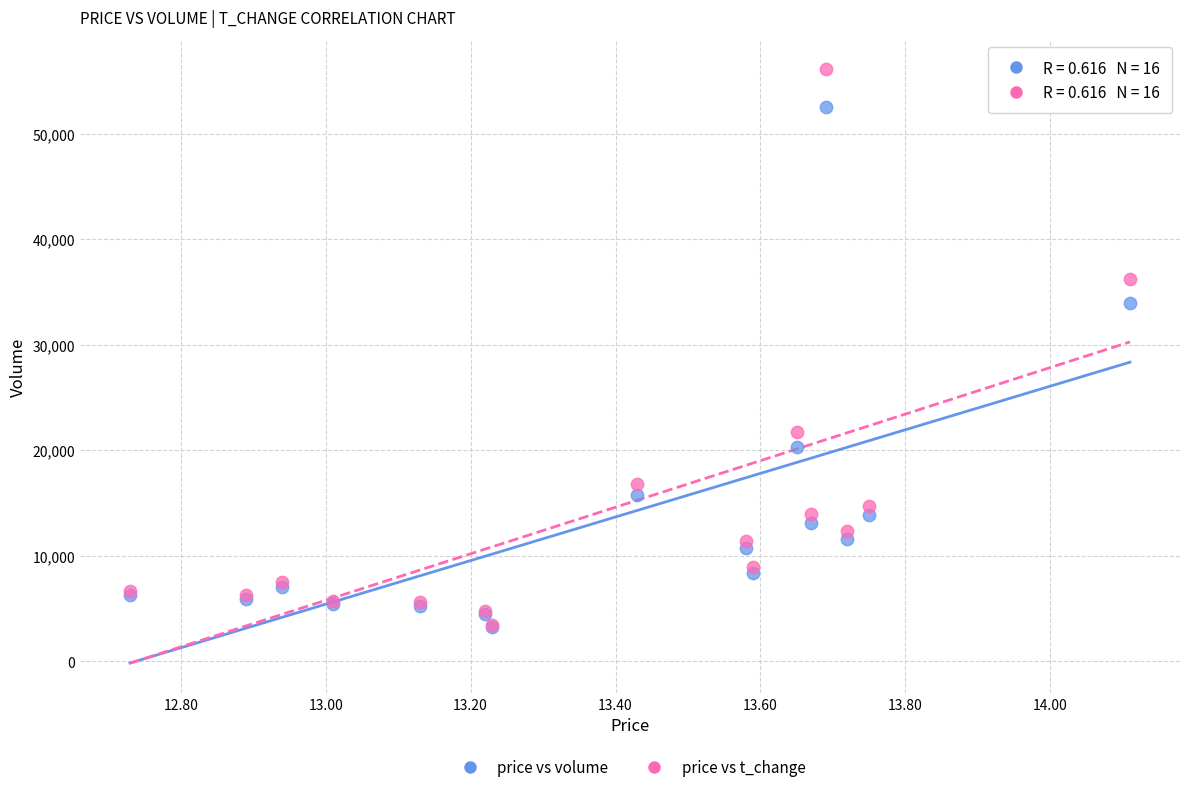

Across all series, what Y value is closest to 29662?

33924.0